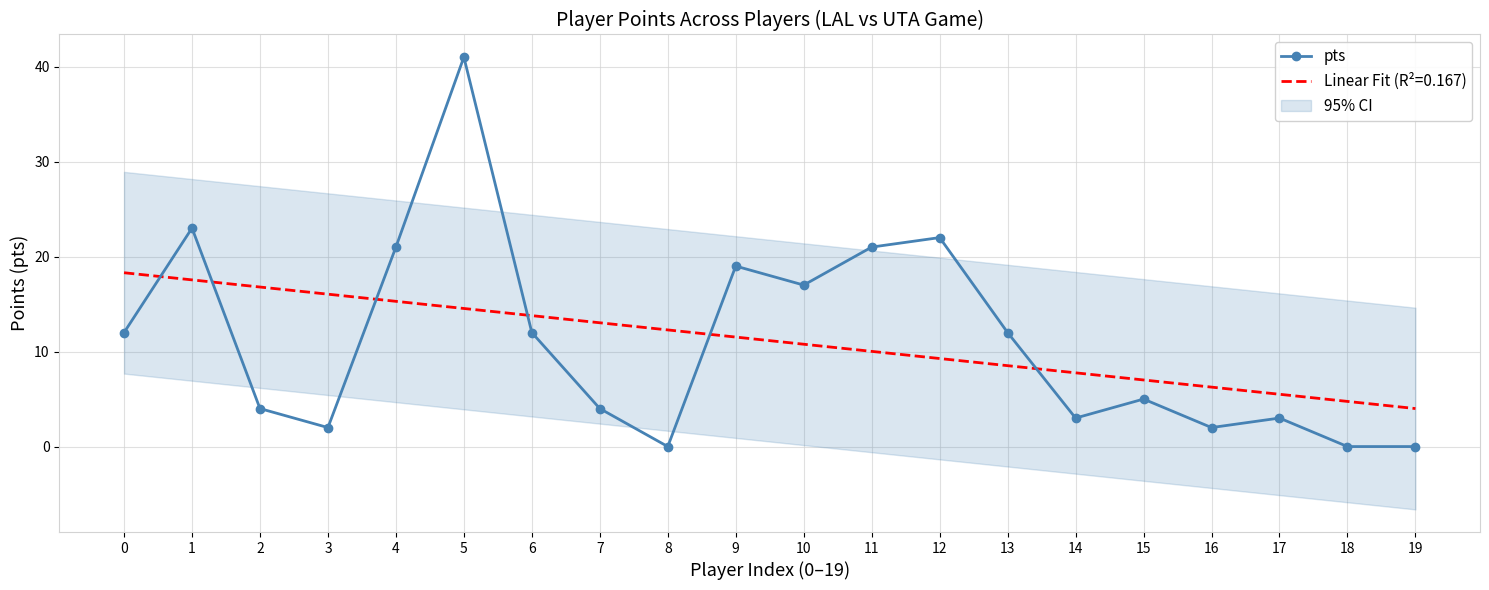

What is the sum of the values at 6 and 2?

16